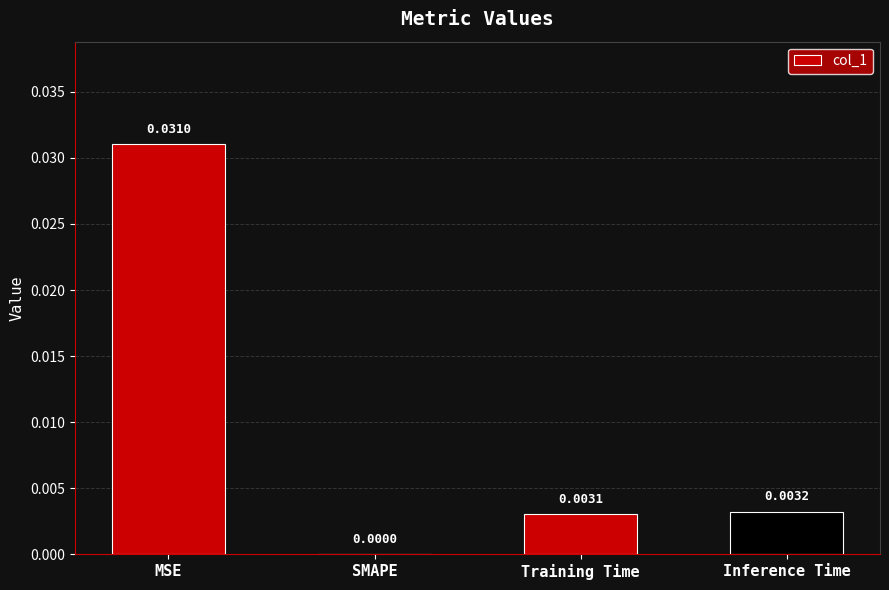

Between MSE and SMAPE, which is larger?

MSE